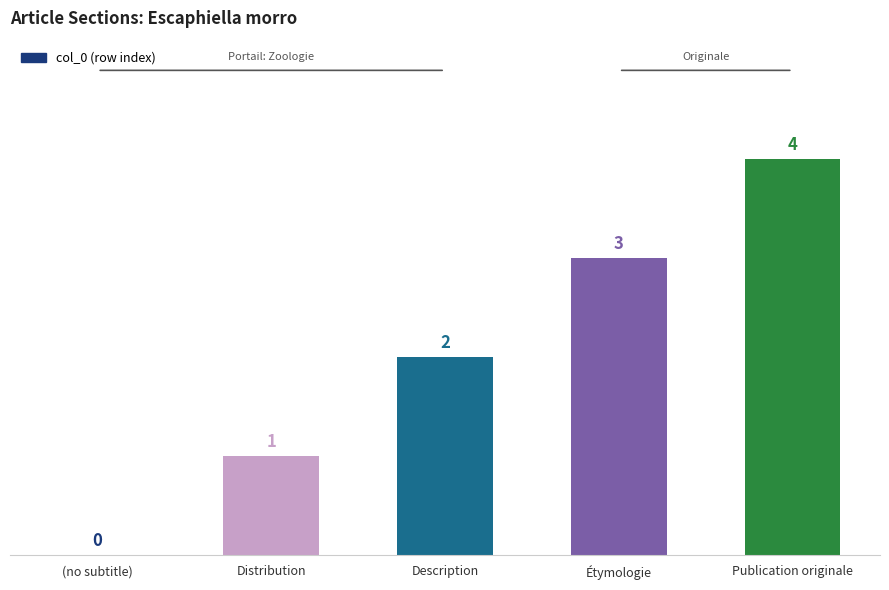

Where is the data nearest to the value 2?

Description